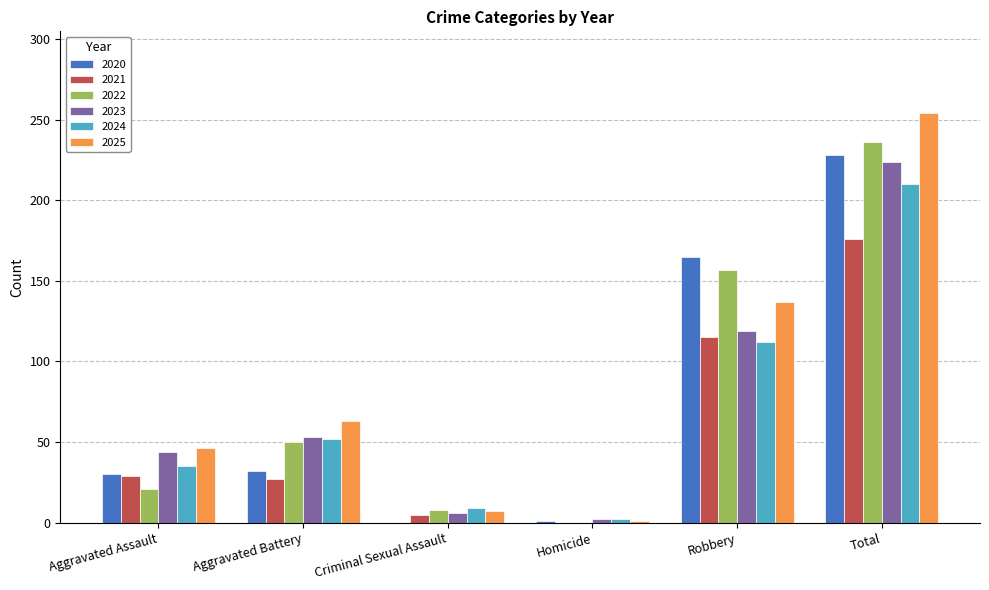

What is the sum of all 2020 values?

456